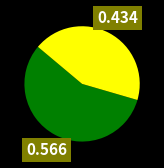

How many slices are in this pie chart?

2